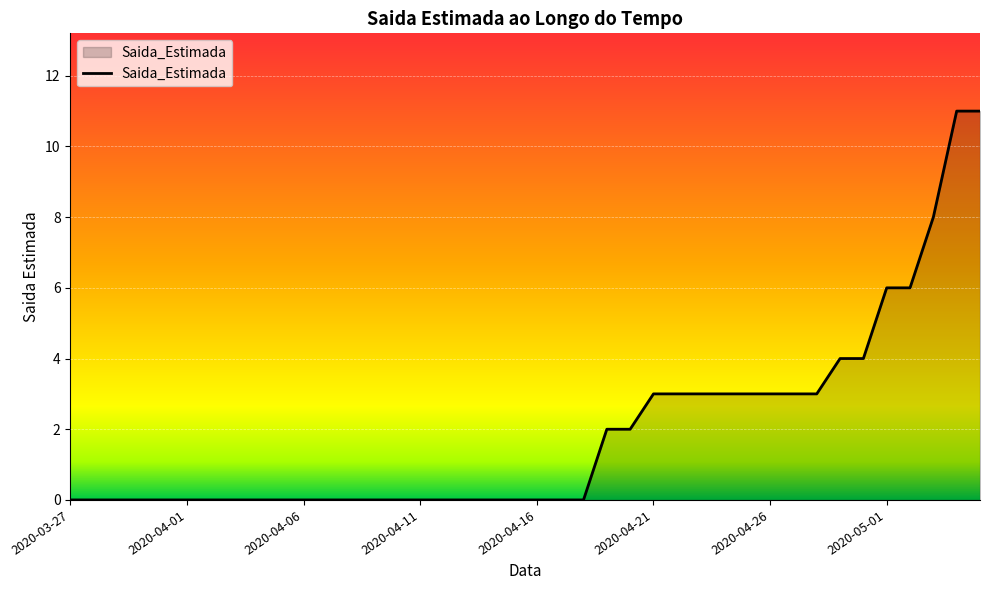

How many categories are shown in the chart?

40